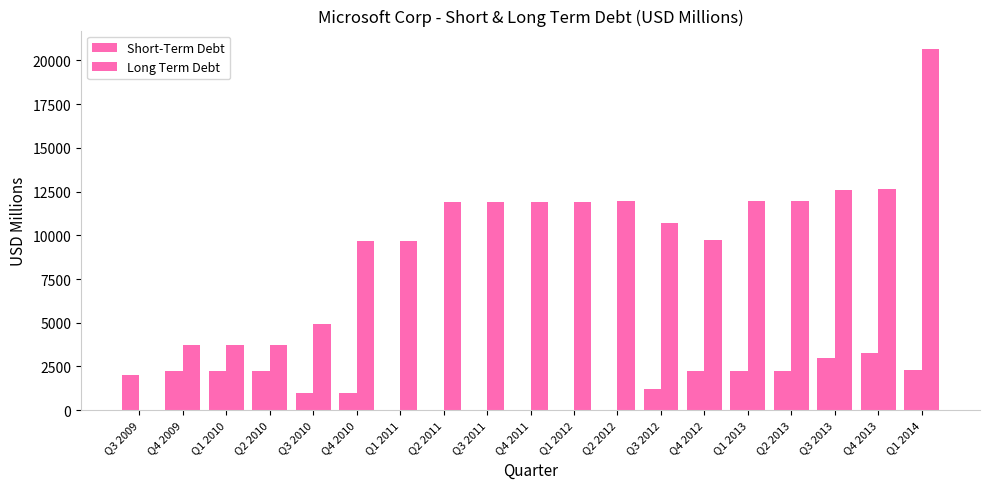

Reading right to left, transcribe all the data shown in this chart.

Short-Term Debt: 2300	3300	2999	2246	2241	2236	1231	0	0	0	0	0	0	1000	1000	2249	2249	2250	2000
Long Term Debt: 20676	12632	12601	11949	11947	9714	10713	11938	11932	11927	11921	11915	9671	9665	4939	3746	3746	3746	0